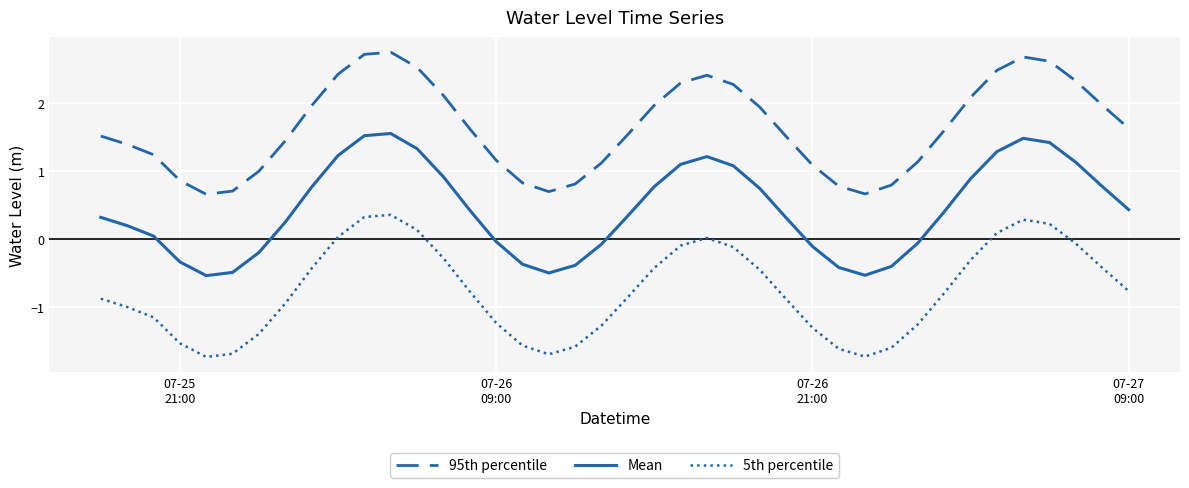

Which series has the largest total across all categories?

95th percentile